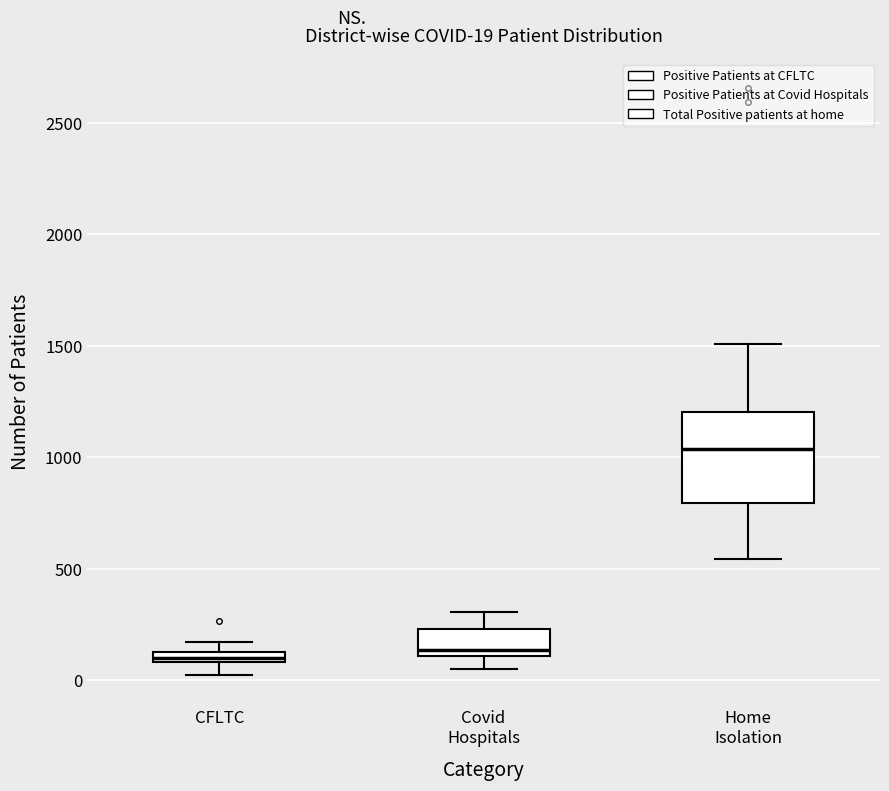

Which box is the tallest, from its lower edge to its upper edge?

Home Isolation